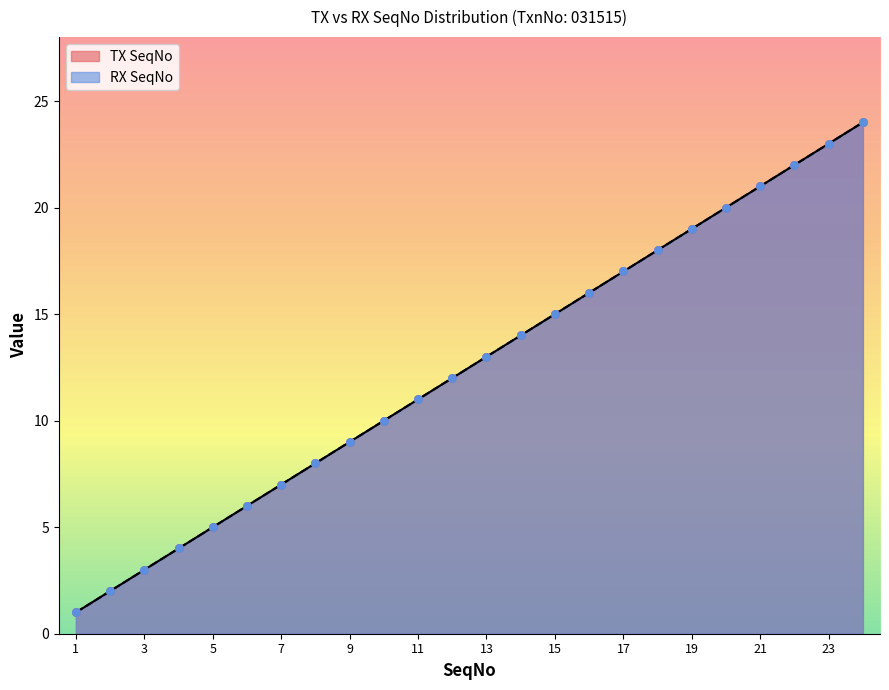

Which series contains the highest Y value?

TX SeqNo